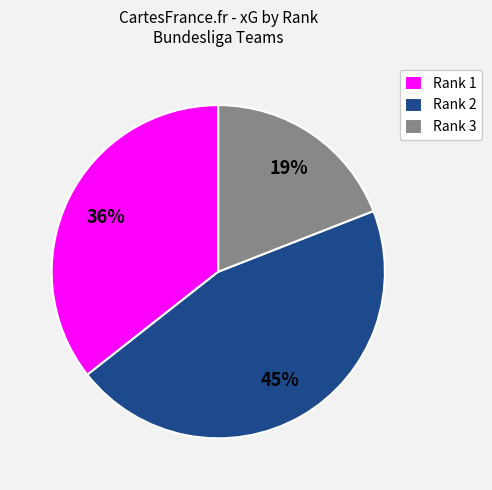

How many slices are in this pie chart?

3